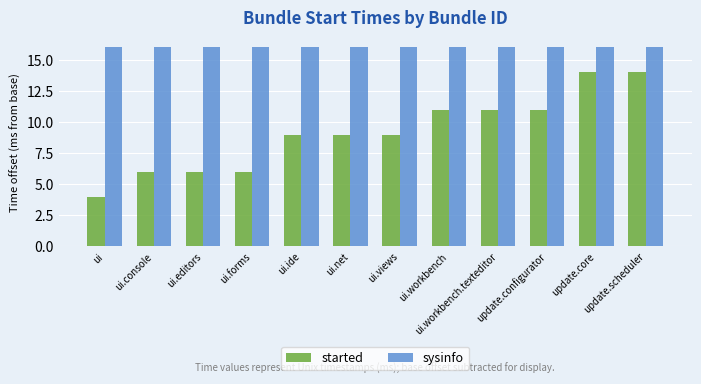

Reading right to left, transcribe all the data shown in this chart.

started: 14	14	11	11	11	9	9	9	6	6	6	4
sysinfo: 16	16	16	16	16	16	16	16	16	16	16	16